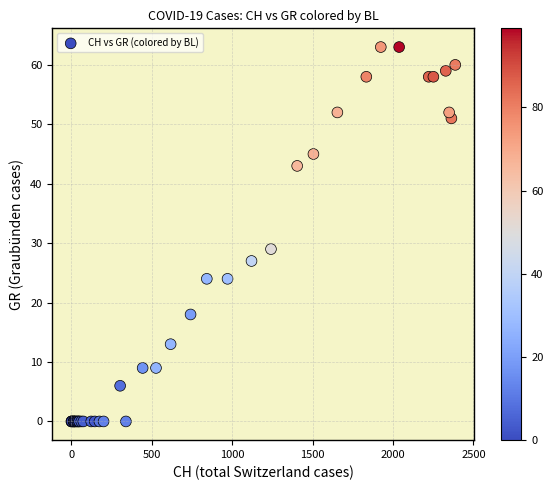

What Y value in the scatter plot is closest to 31?

29